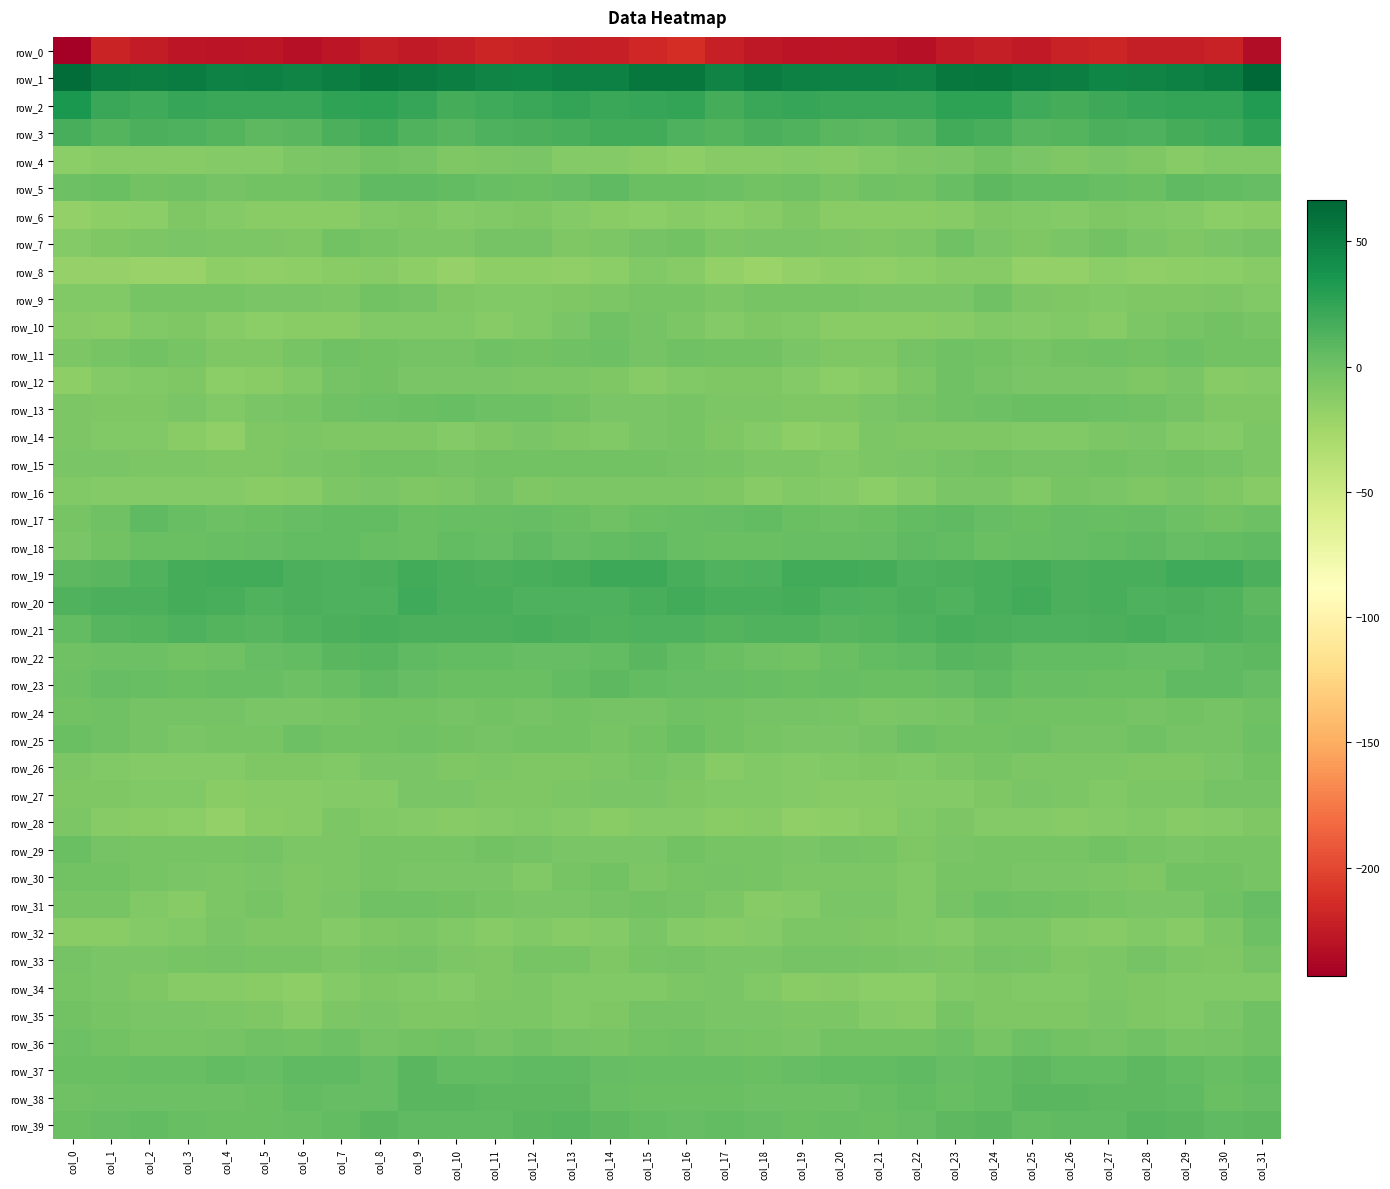

What is the sum of the row_32 values at col_16 and col_12?

-19.8